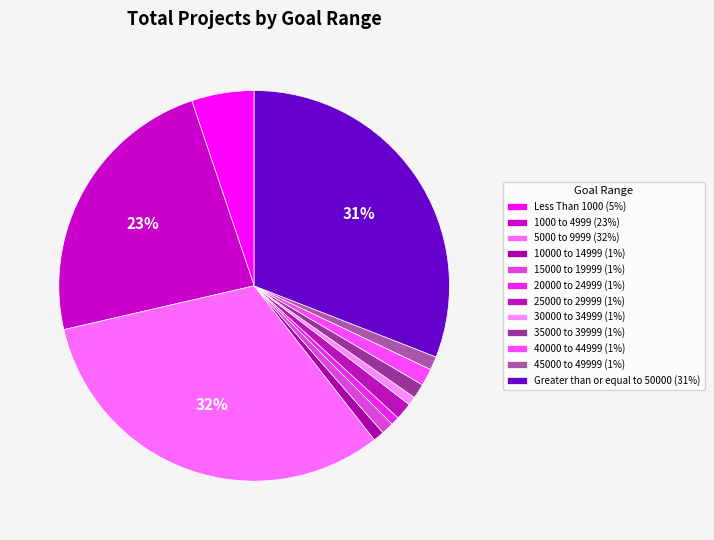

The Greater than or equal to 50000 slice represents 31% of the pie. True or false?

True